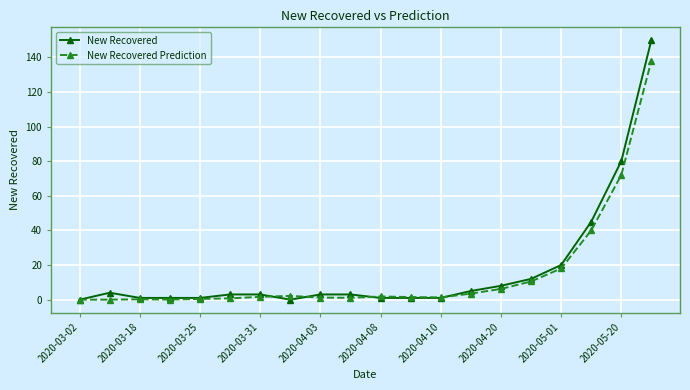

List the series in order of their peak value, lowest first.

New Recovered Prediction, New Recovered